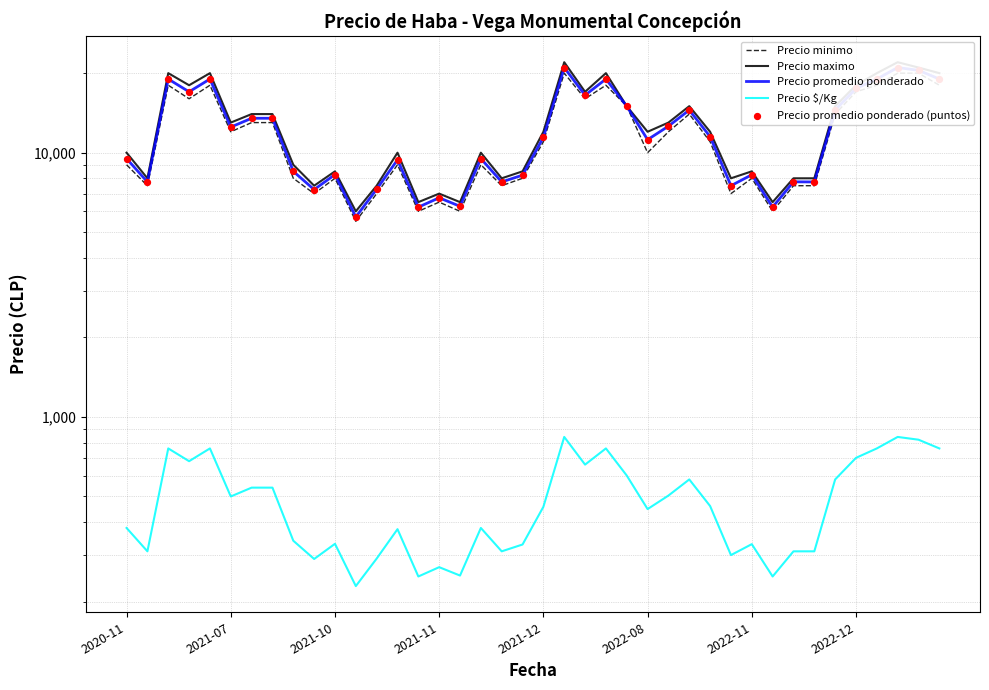

What are all the series names shown in the legend?

Precio minimo, Precio maximo, Precio promedio ponderado, Precio $/Kg, Precio promedio ponderado (puntos)